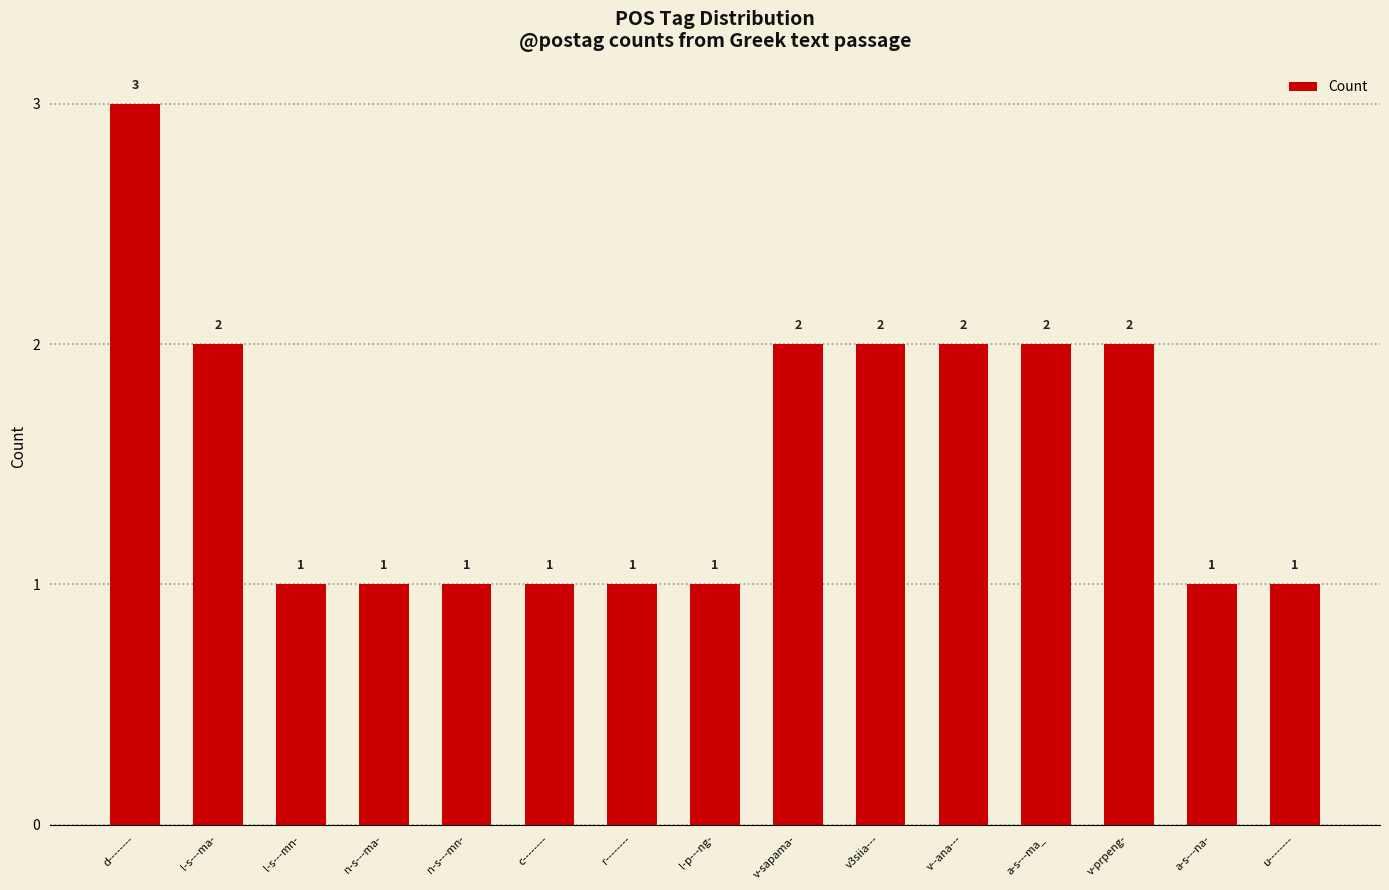

How many bars are there in total?

15